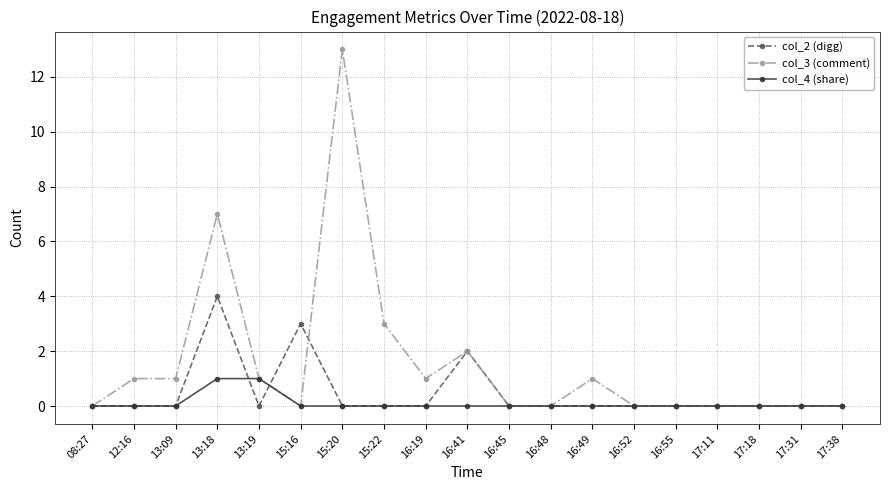

At which category is the sum across all series the highest?

15:20